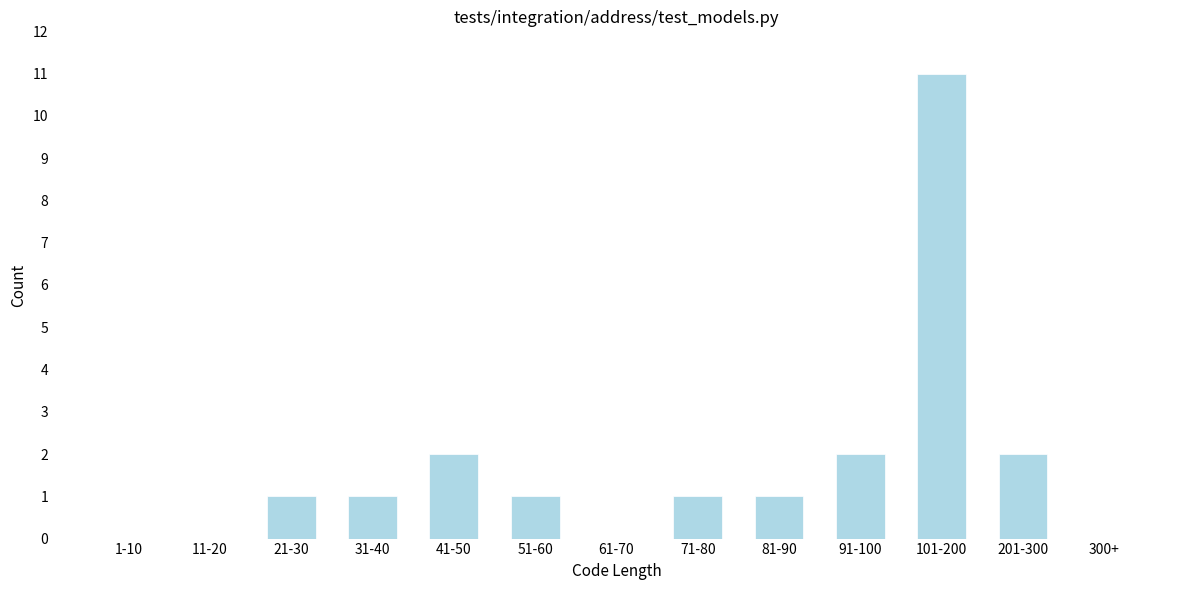

Reading left to right, what are all the values shown in this chart?

1-10=0	11-20=0	21-30=1	31-40=1	41-50=2	51-60=1	61-70=0	71-80=1	81-90=1	91-100=2	101-200=11	201-300=2	300+=0